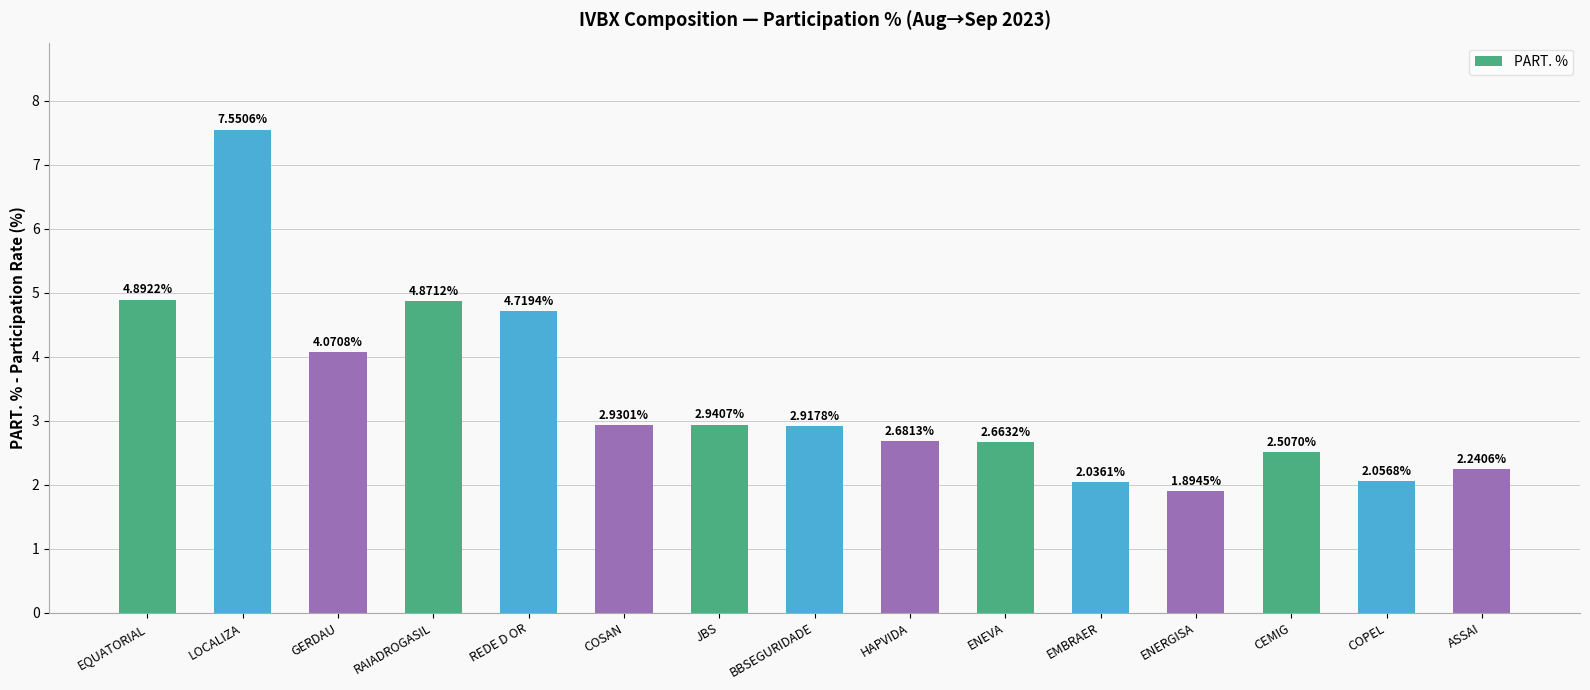

Approximately how many times larger is the value at EMBRAER compared to JBS?

0.7